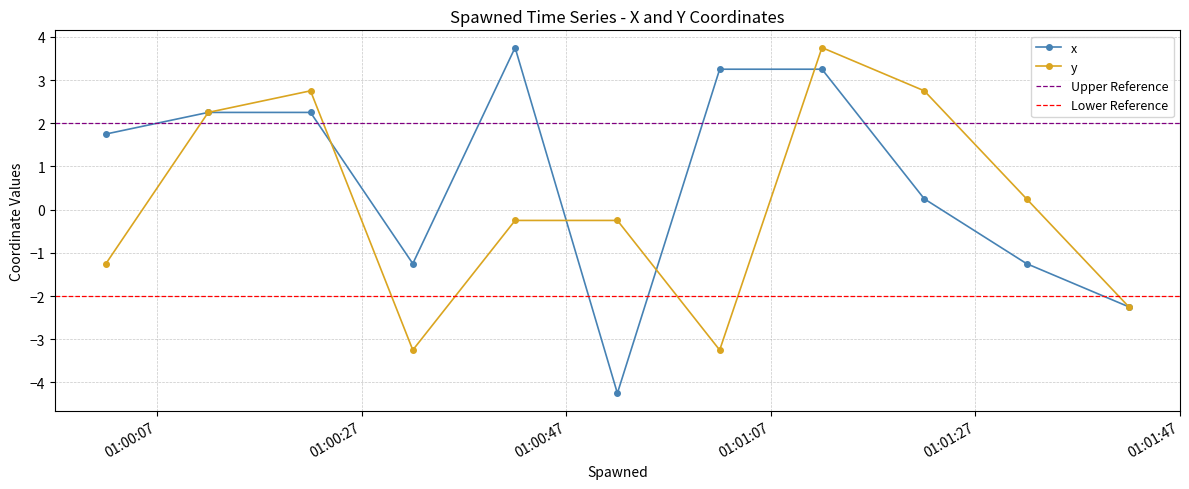

What is the difference between the y values at 1970-01-01 01:00:32 and 1970-01-01 01:01:42?

1.0